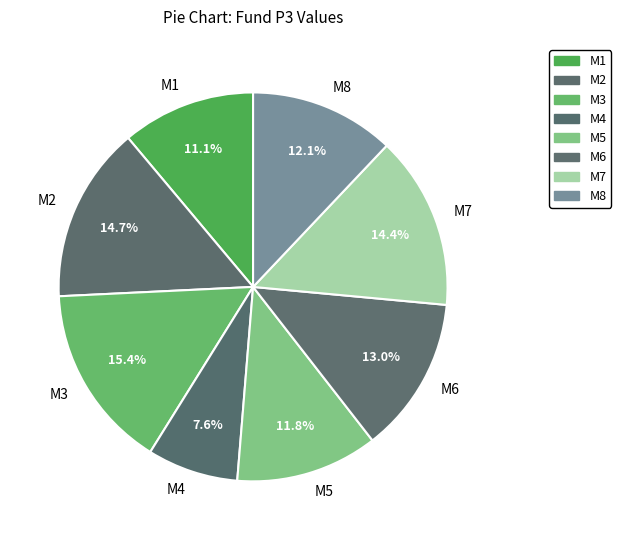

Count the number of slices in the pie.

8